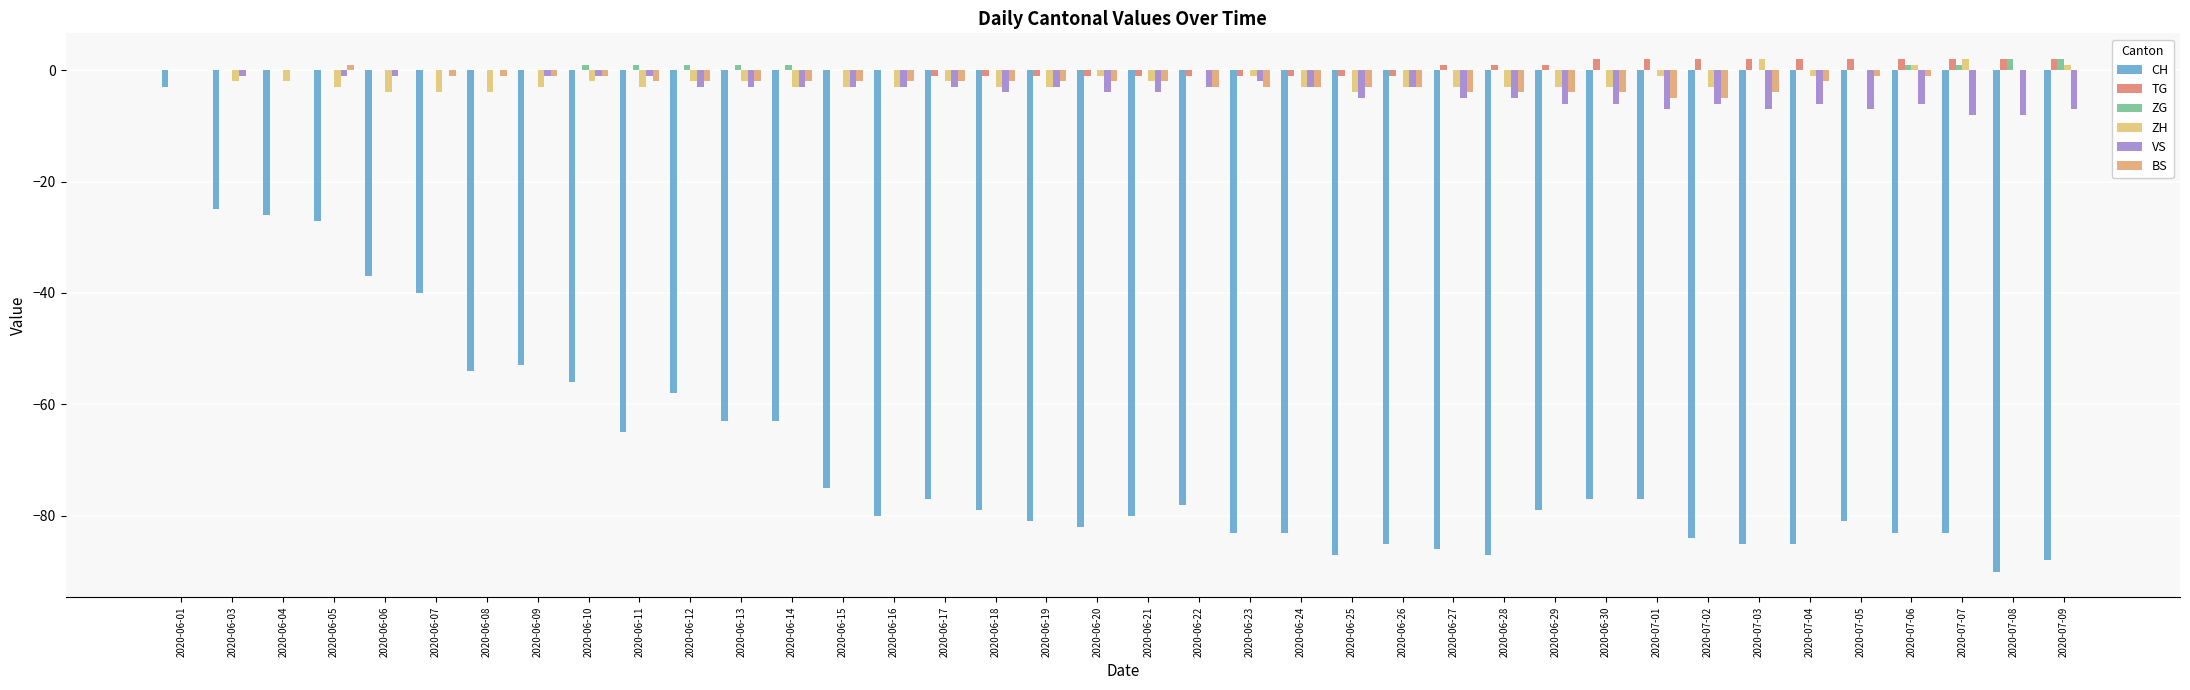

At which label does ZG reach its peak?

2020-07-08